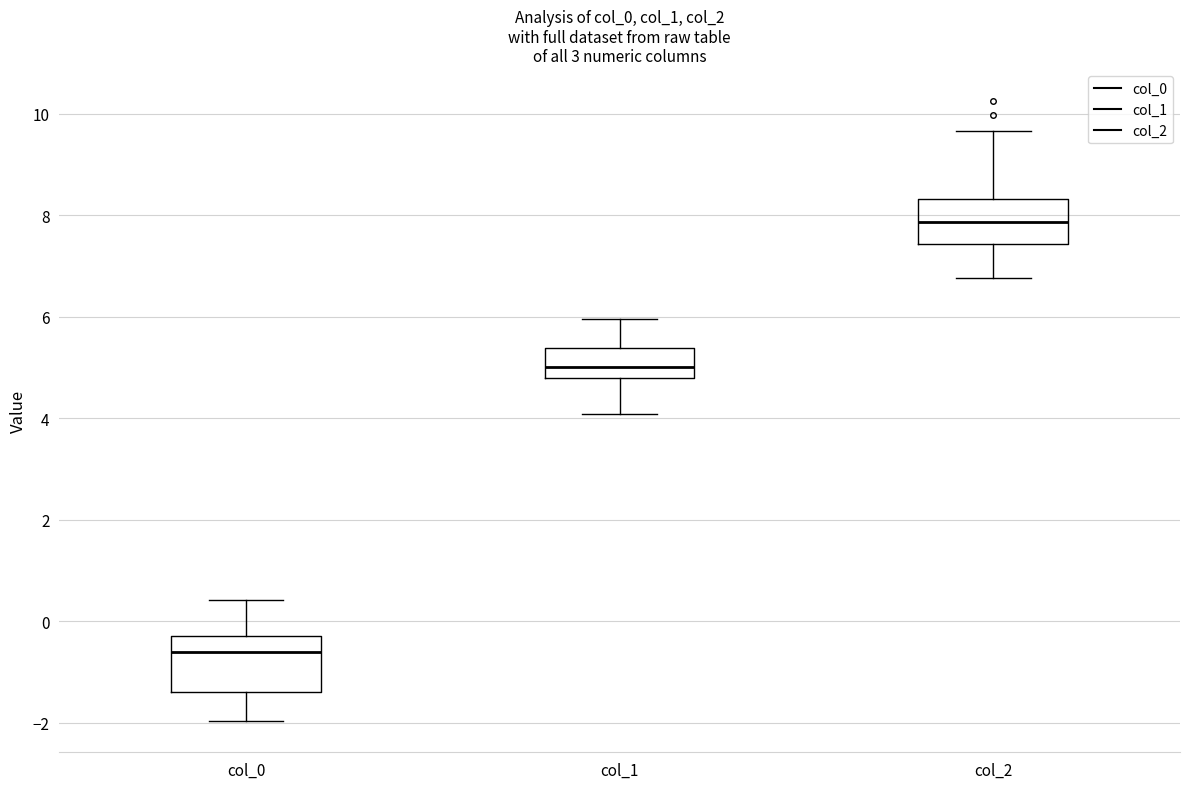

Reading left to right, transcribe this box plot: for each box, give where its median line is, the range the box spans, and where its two whiskers end, as read against the y-axis. The values are not printed on the chart, so give them approximately, as read against the axis.

col_0: median -0.6, box -1.4 to -0.2, whiskers -2.0 to 0.4
col_1: median 5.0, box 4.8 to 5.4, whiskers 4.0 to 6.0
col_2: median 7.8, box 7.4 to 8.4, whiskers 6.8 to 9.6